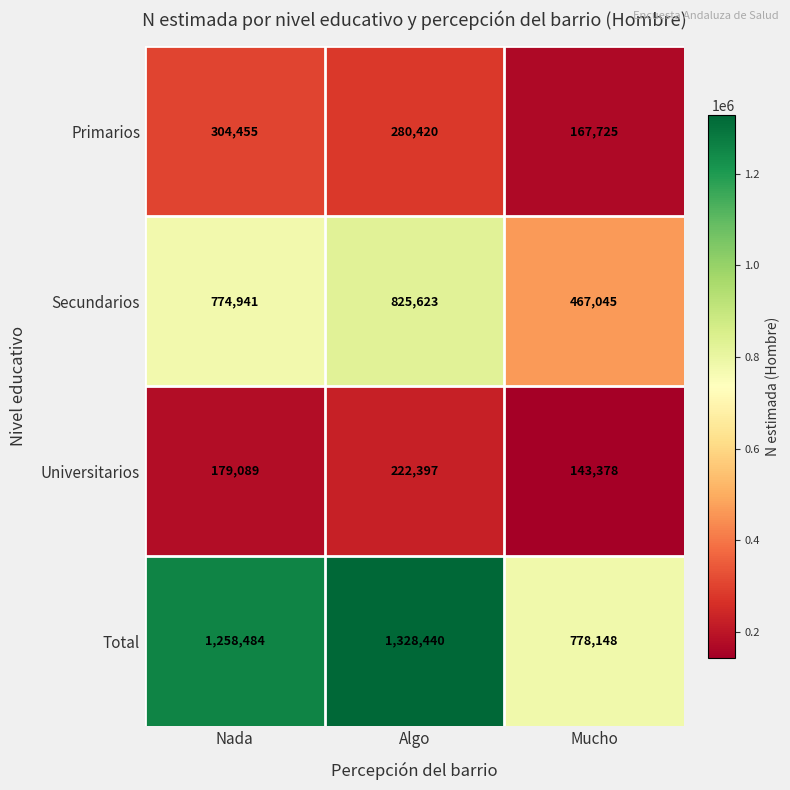

Reading left to right, transcribe all the data shown in this chart.

Primarios: Nada=304455	Algo=280420	Mucho=167725
Secundarios: Nada=774941	Algo=825623	Mucho=467045
Universitarios: Nada=179089	Algo=222397	Mucho=143378
Total: Nada=1258484	Algo=1328440	Mucho=778148